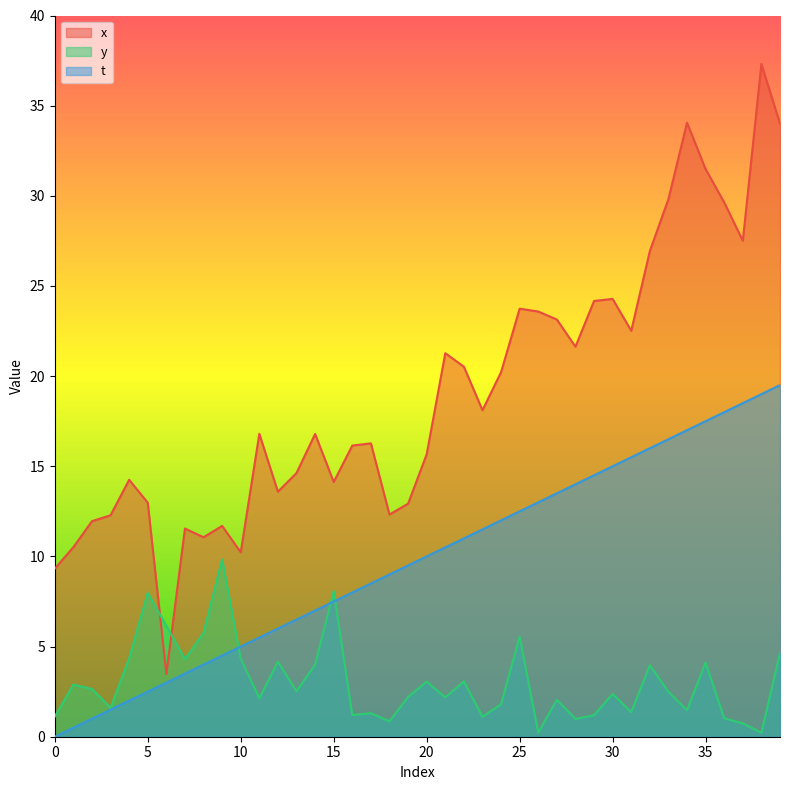

What is the lowest value of the x series?

3.5